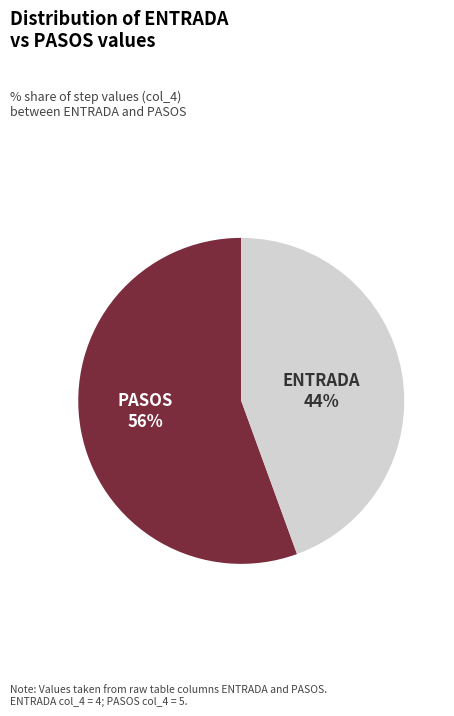

To the nearest percent, what is the average slice percentage?

50%